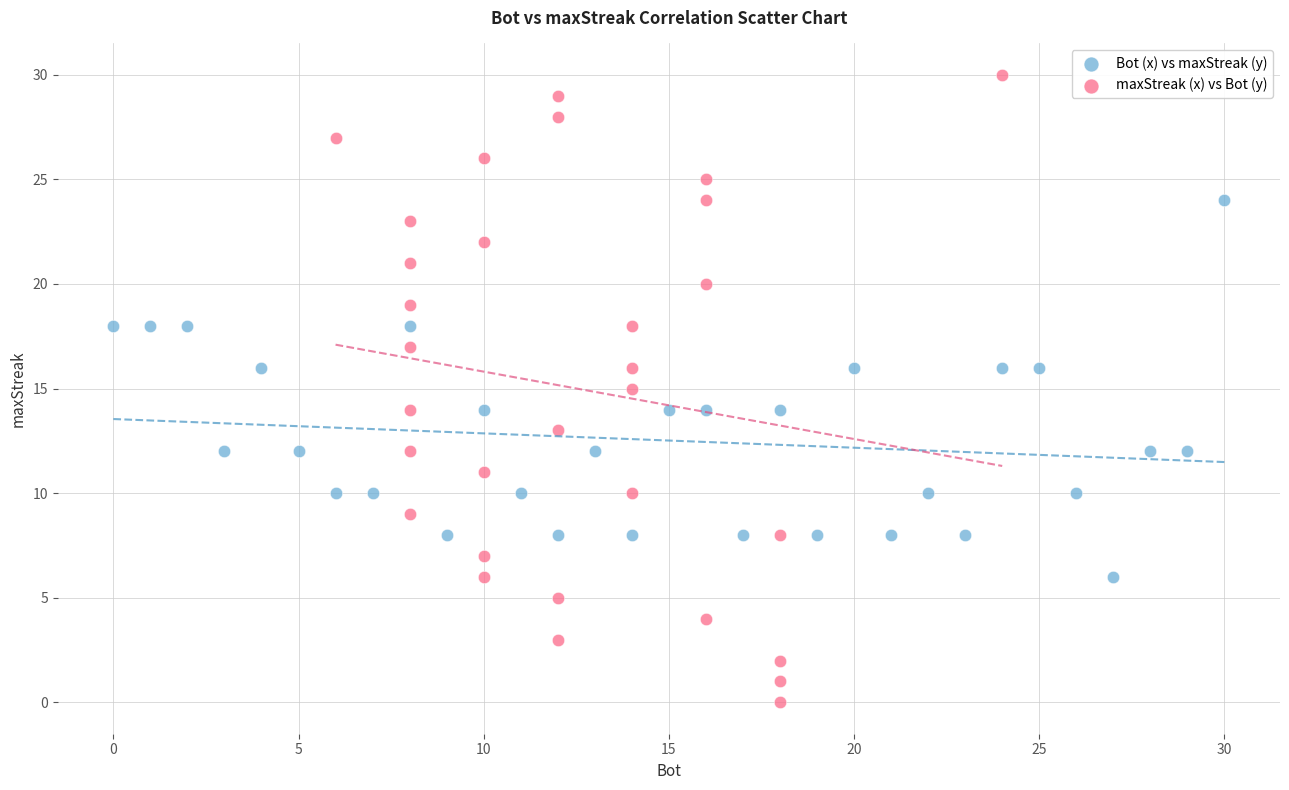

What are all the series names shown in the legend?

Bot (x) vs maxStreak (y), maxStreak (x) vs Bot (y)